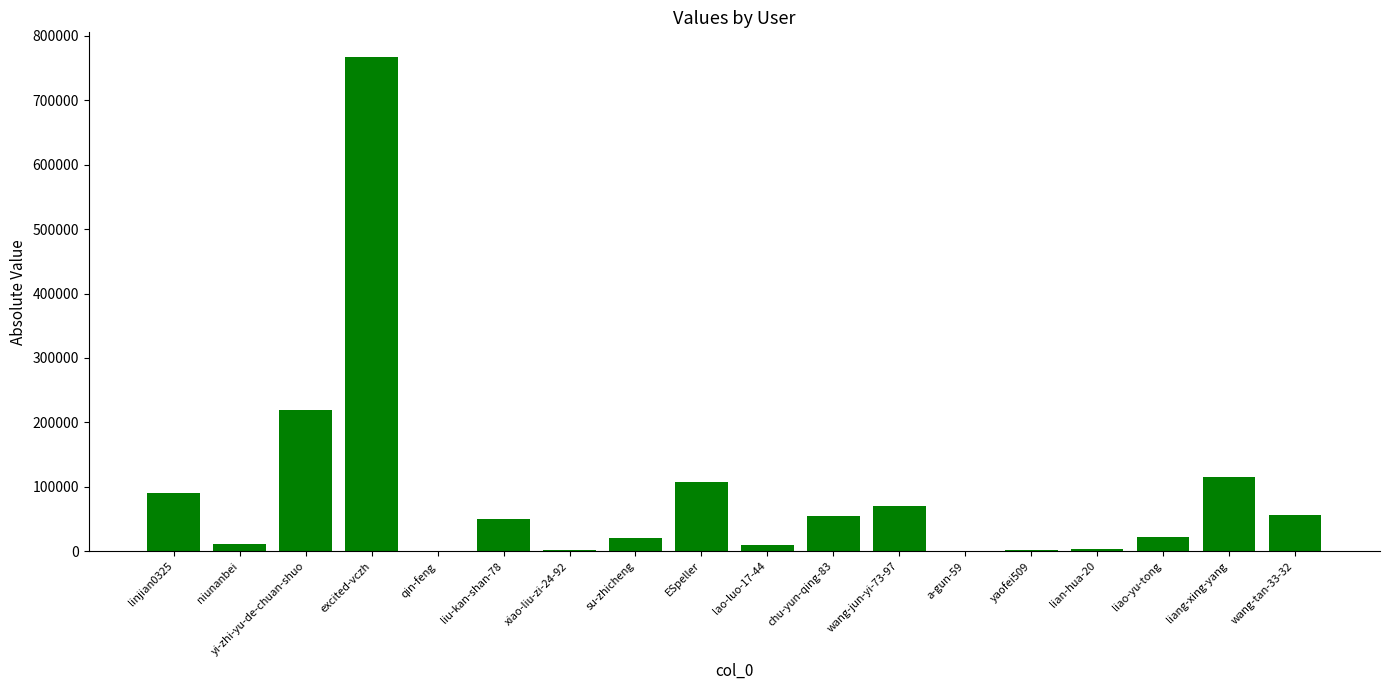

What is the average value?

88820